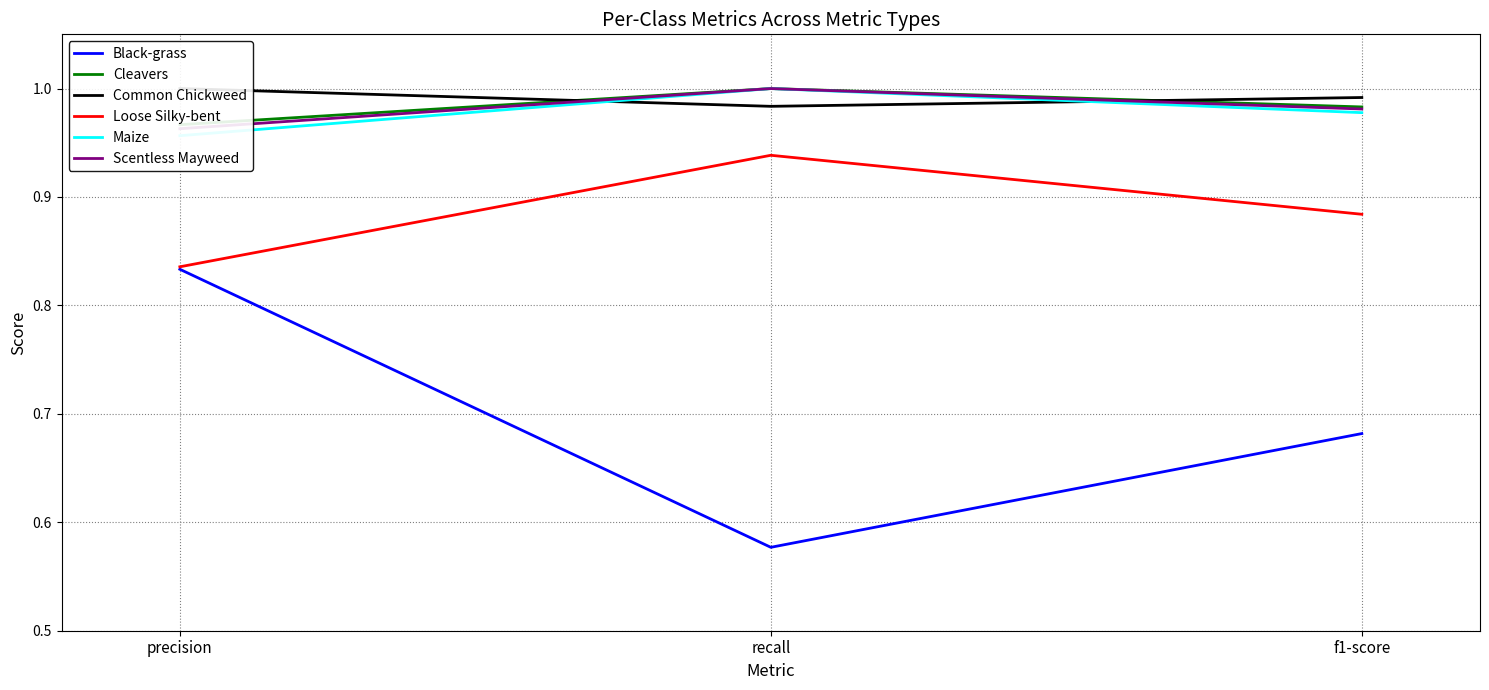

Reading left to right, transcribe all the data shown in this chart.

Black-grass: 0.8	0.6	0.7
Cleavers: 1.0	1.0	1.0
Common Chickweed: 1.0	1.0	1.0
Loose Silky-bent: 0.8	0.9	0.9
Maize: 1.0	1.0	1.0
Scentless Mayweed: 1.0	1.0	1.0